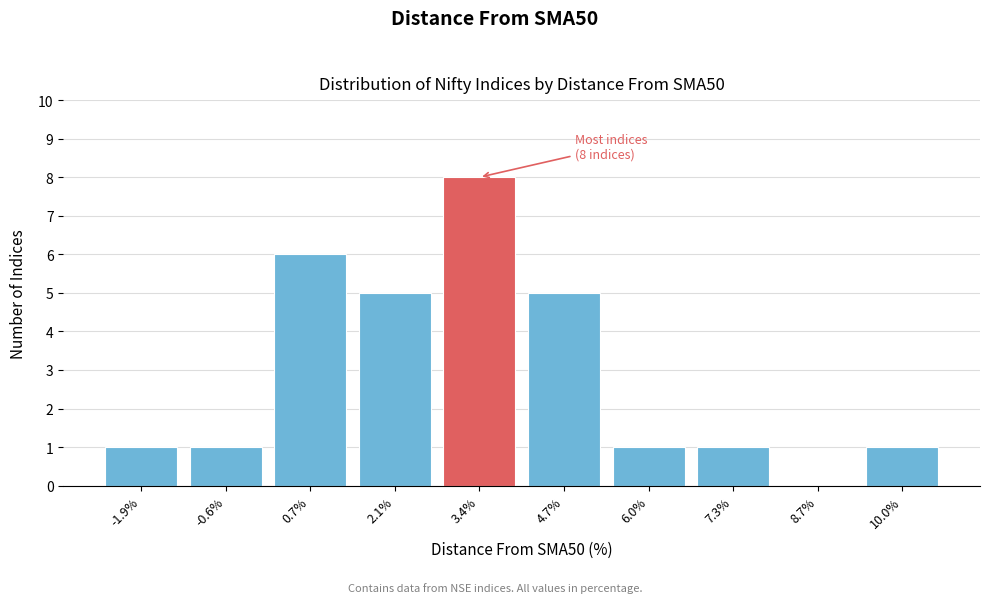

Which range on the x-axis has the tallest bar?

2.8 to 4.0